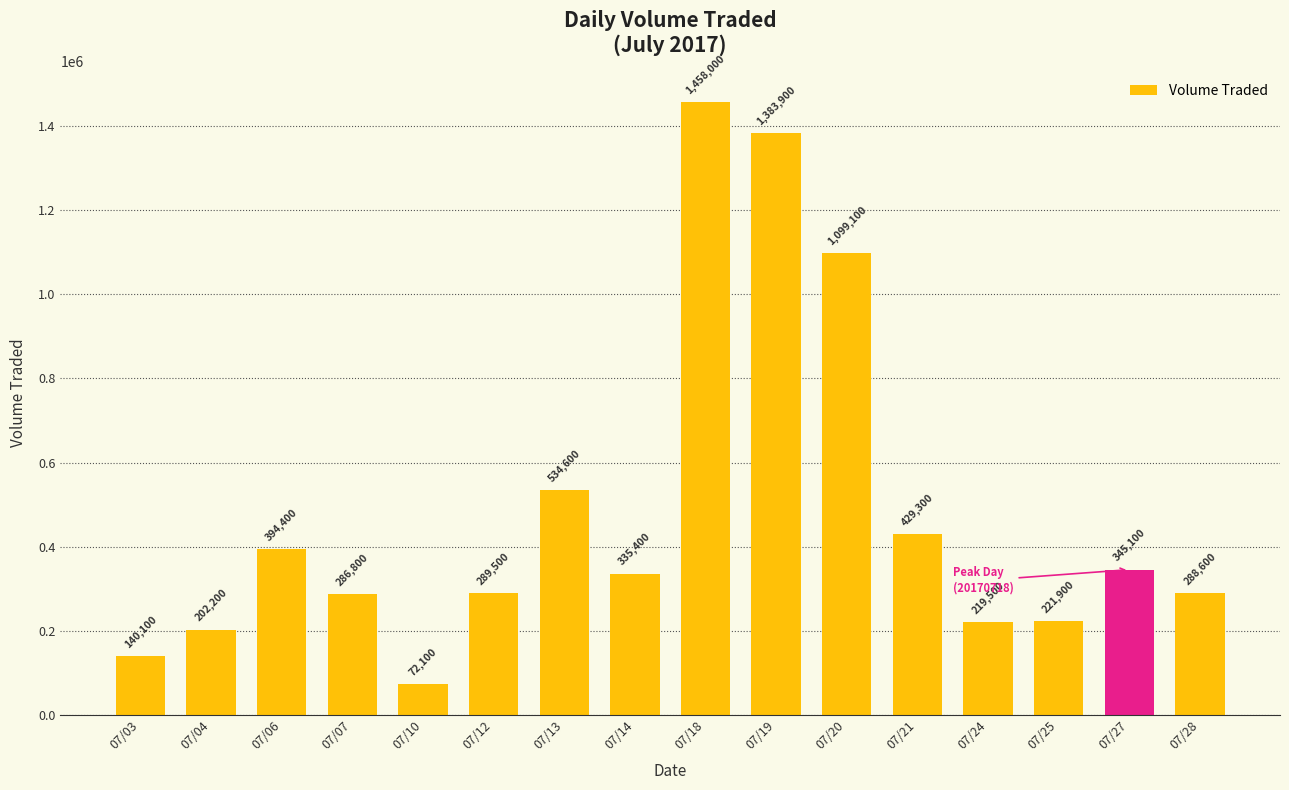

True or false: the data shows 335400 at 07/14.

True